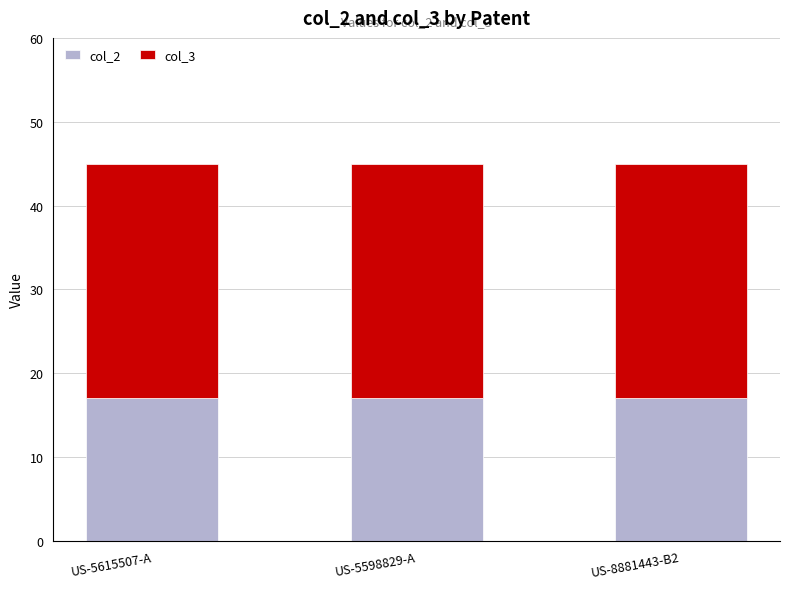

What is the sum of all col_2 values?

51